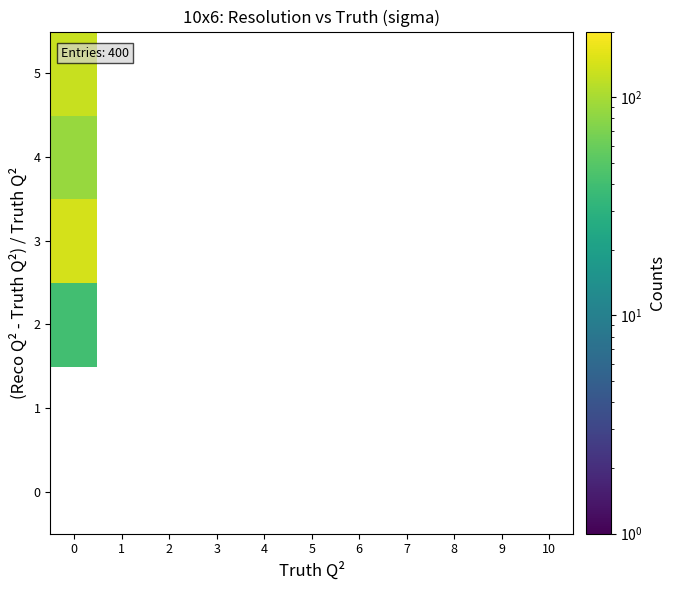

Which has a higher value, 10 or 9?

9